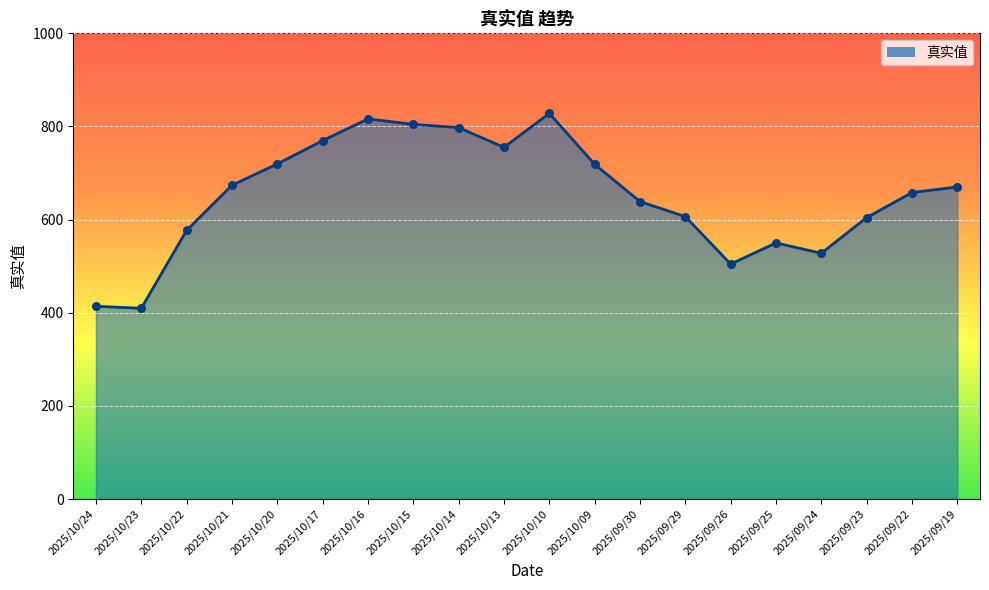

Approximately how many times larger is the value at 2025/10/21 compared to 2025/10/22?

1.2